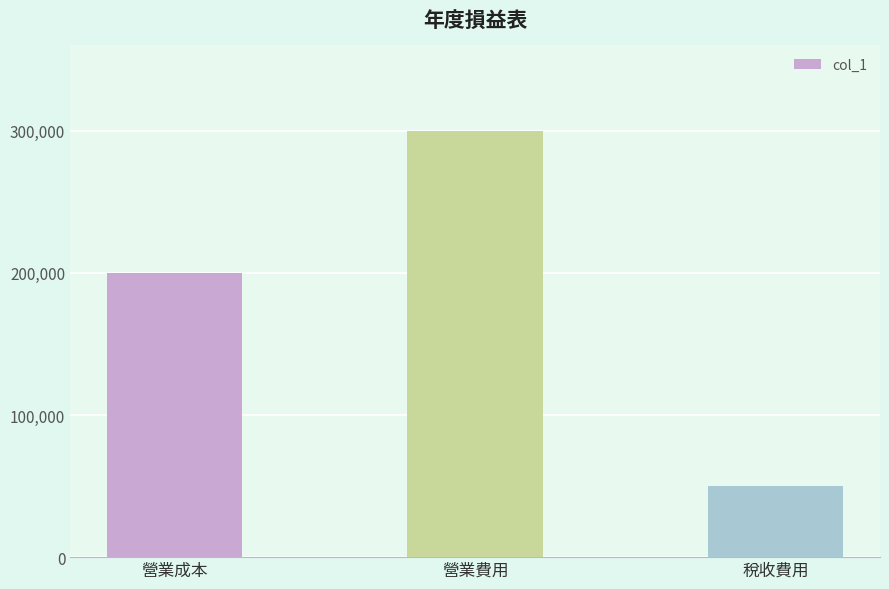

Reading right to left, list all the values displayed in this chart.

稅收費用=50000	營業費用=300000	營業成本=200000